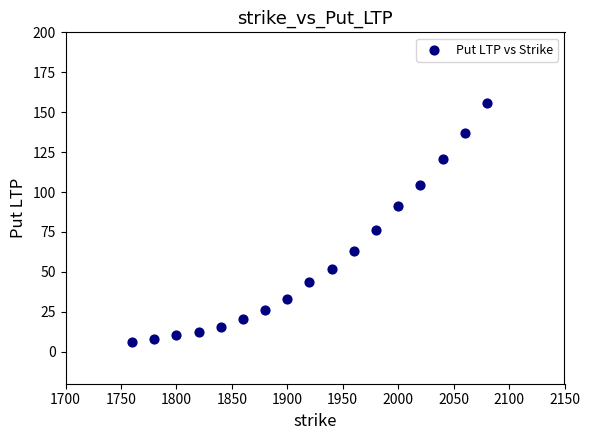

What is the range of X values (max minus min)?

320.0